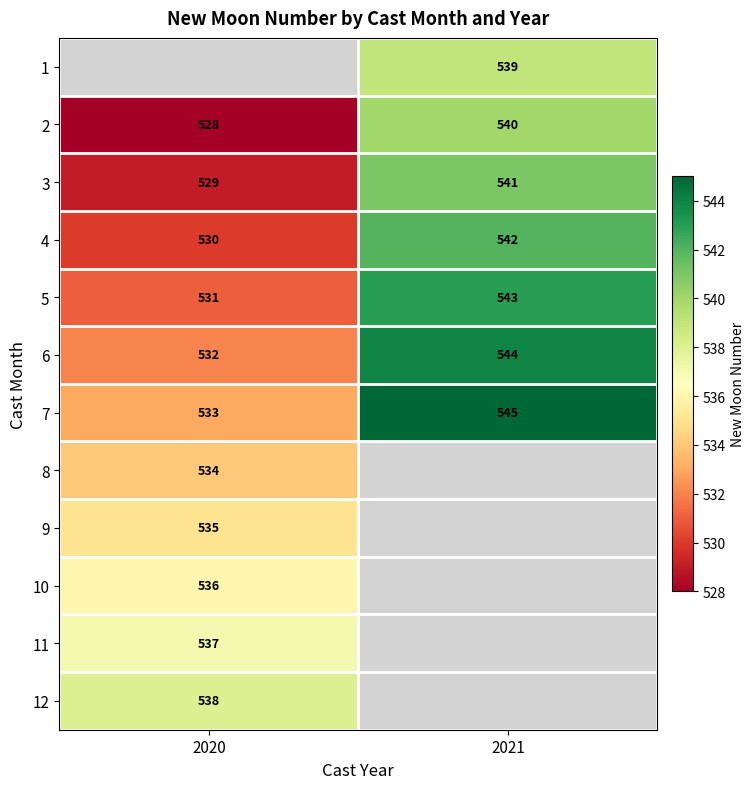

What is the difference between the 6 values at 2021 and 2020?

12